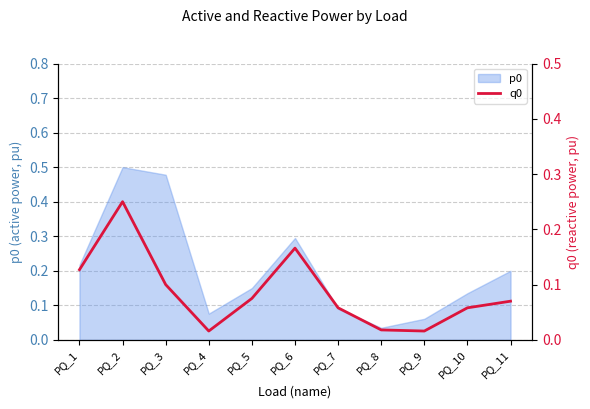

What is the change in value from PQ_4 to PQ_6?

+0.2